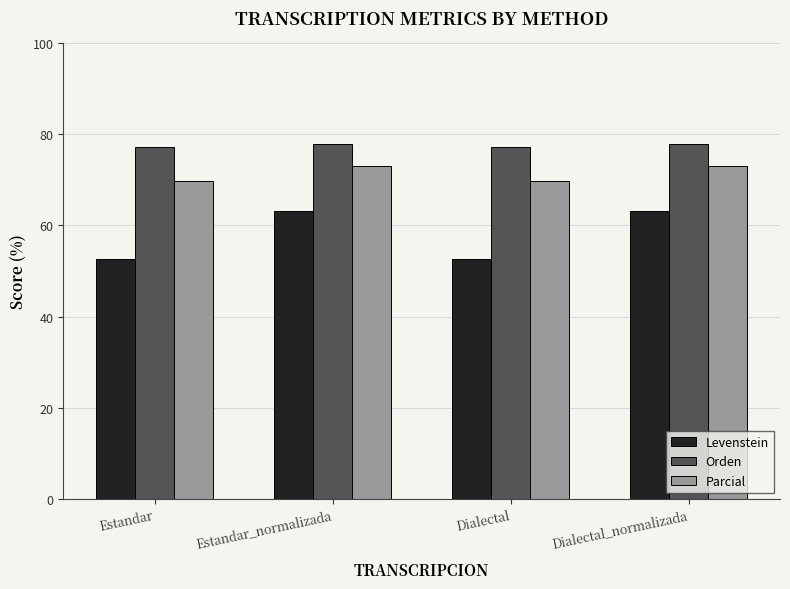

Reading left to right, extract all data points from this chart.

Levenstein: 52.7	63.2	52.7	63.2
Orden: 77.3	78.0	77.3	78.0
Parcial: 69.8	72.9	69.8	72.9